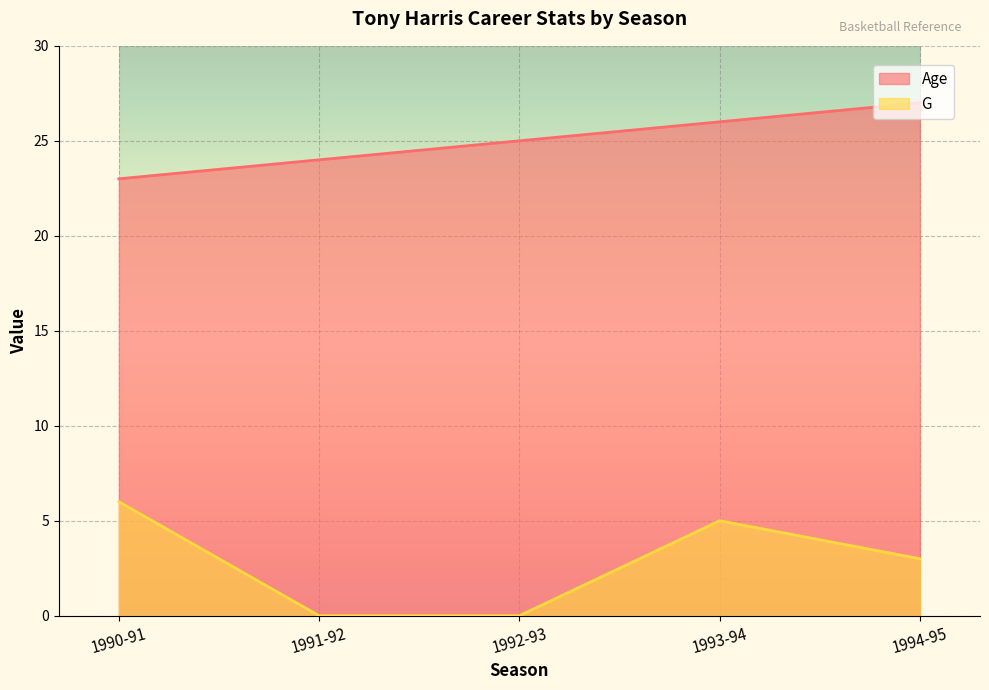

Does the chart display data point markers on the line(s)?

No